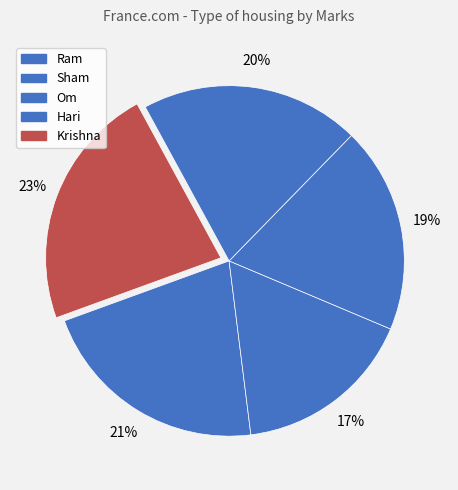

Rank the categories by value from highest to lowest.

Krishna, Ram, Hari, Om, Sham